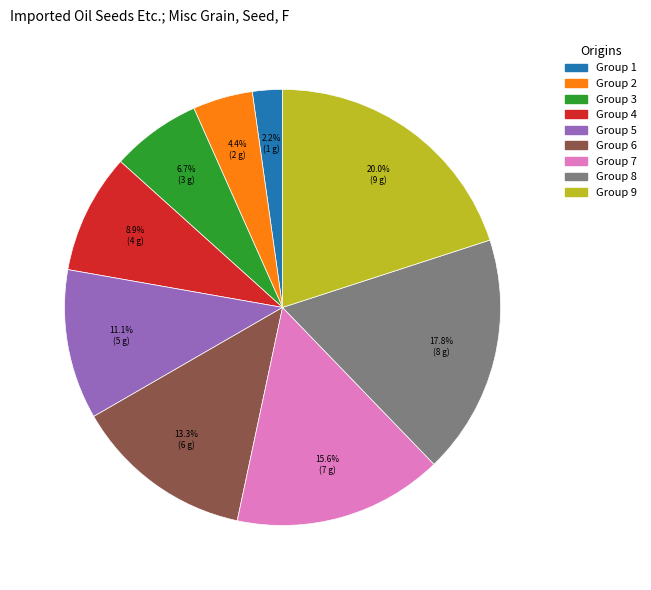

Which category has the smallest portion of the pie?

Group 1